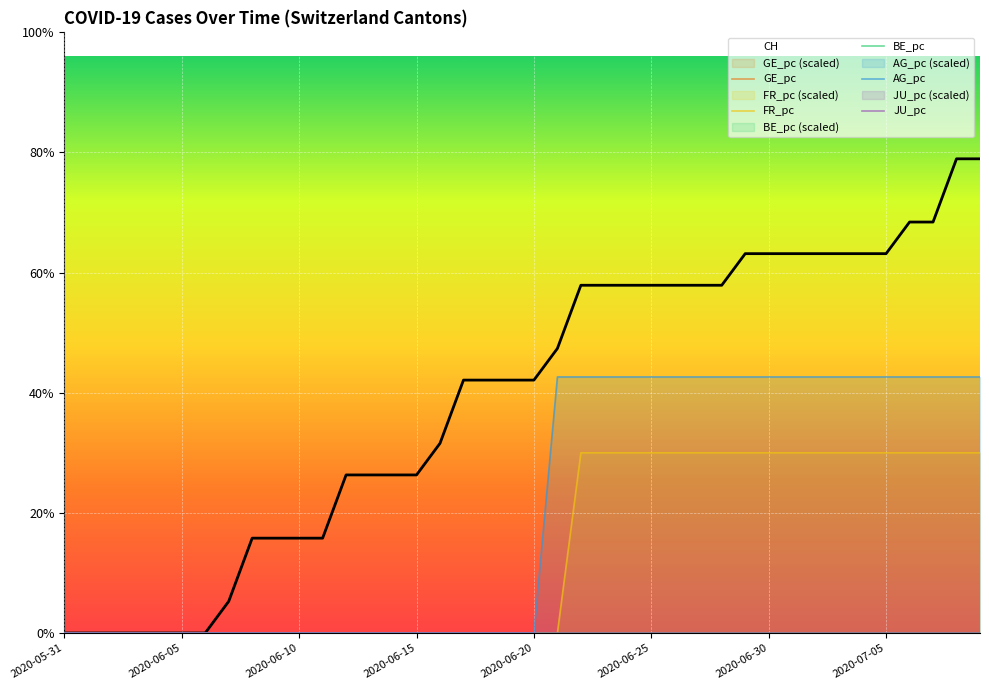

What is the maximum value for FR_pc?

5.7